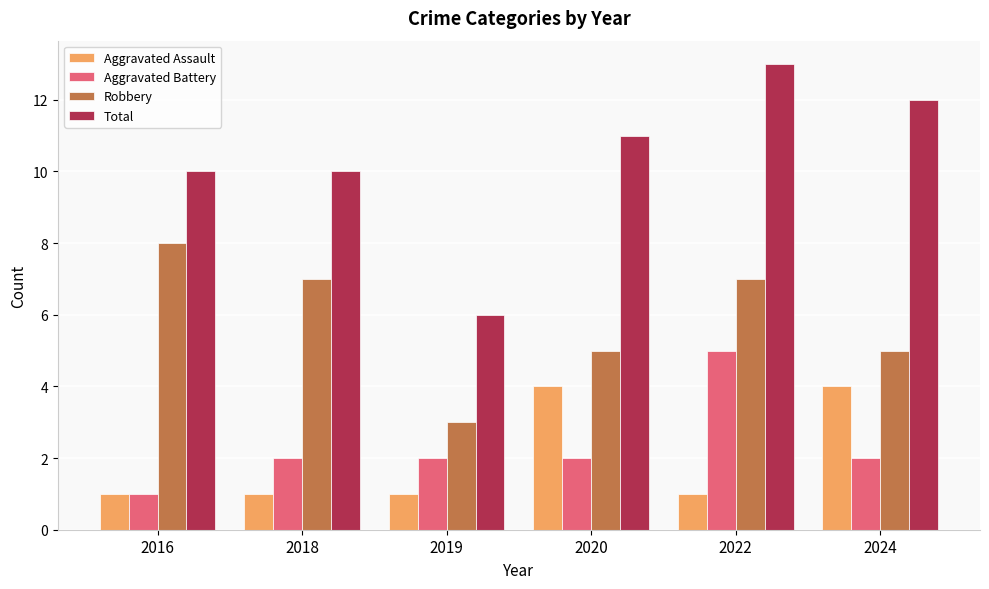

What are all the series names shown in the legend?

Aggravated Assault, Aggravated Battery, Robbery, Total